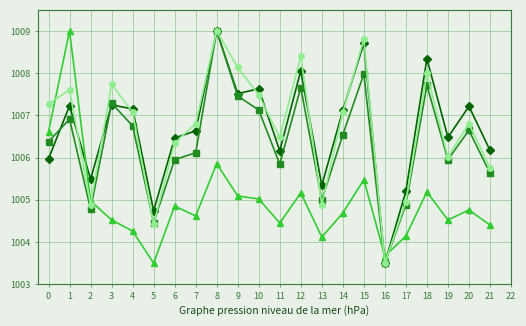

What is the difference between the highest and lowest values at 11?

2.0